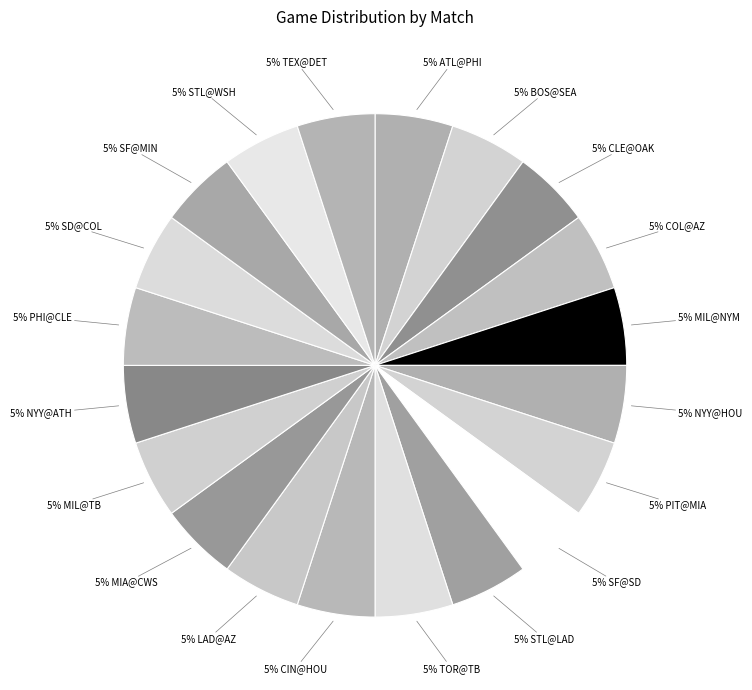

How many segments does this pie chart have?

20